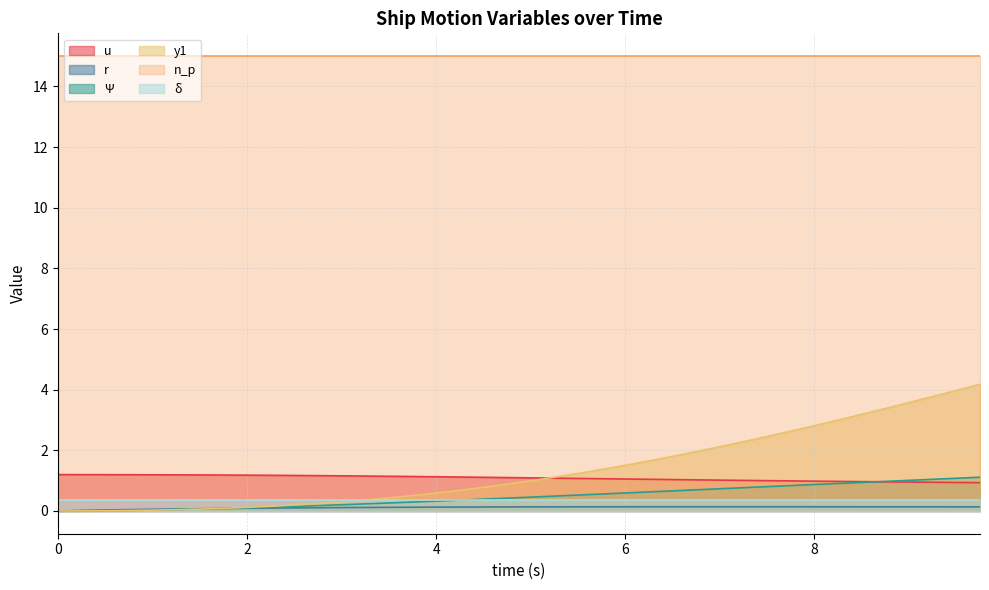

What is the value of the Ψ point at the 30th from the left?

0.8